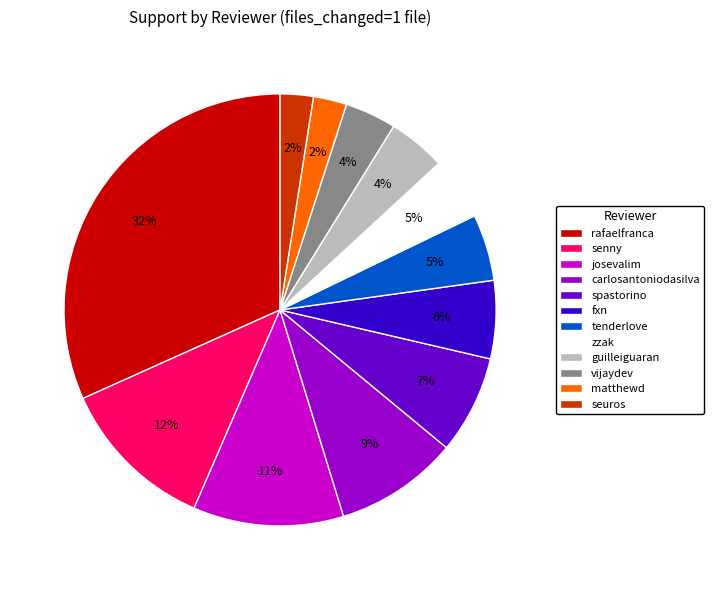

To the nearest percent, what is the difference between the matthewd and spastorino slice percentages?

5%